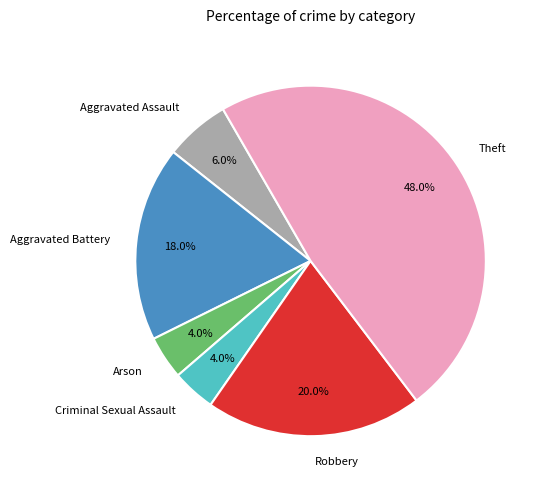

To the nearest percent, what is the combined percentage of Criminal Sexual Assault and Arson?

8%